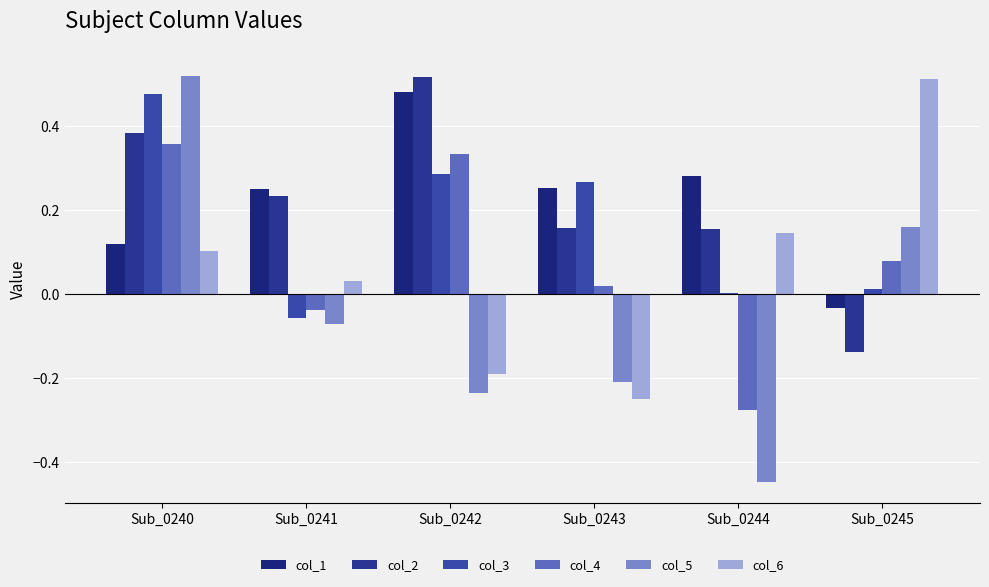

List the labels in order of col_3 value, smallest first.

Sub_0241, Sub_0244, Sub_0245, Sub_0243, Sub_0242, Sub_0240